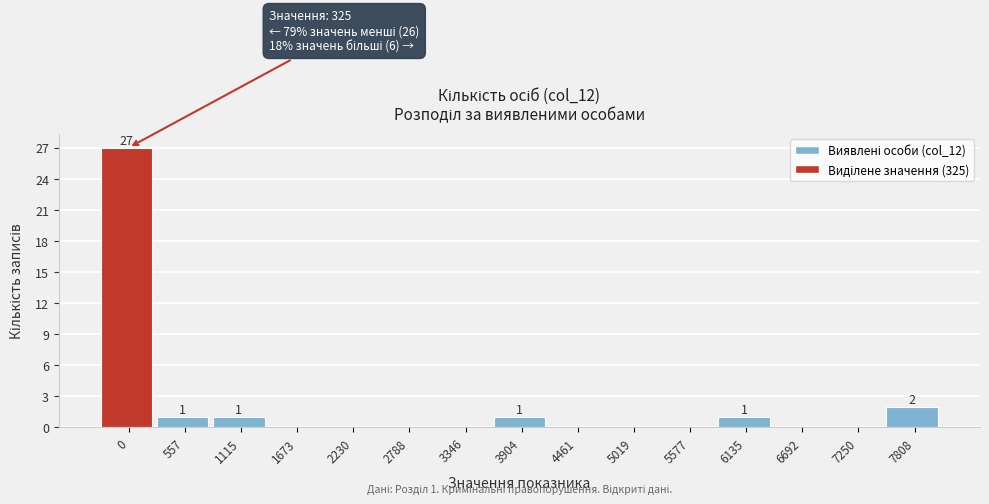

Reading left to right, list all the values displayed in this chart.

0=27	557=1	1115=1	1673=0	2230=0	2788=0	3346=0	3904=1	4461=0	5019=0	5577=0	6135=1	6692=0	7250=0	7808=2